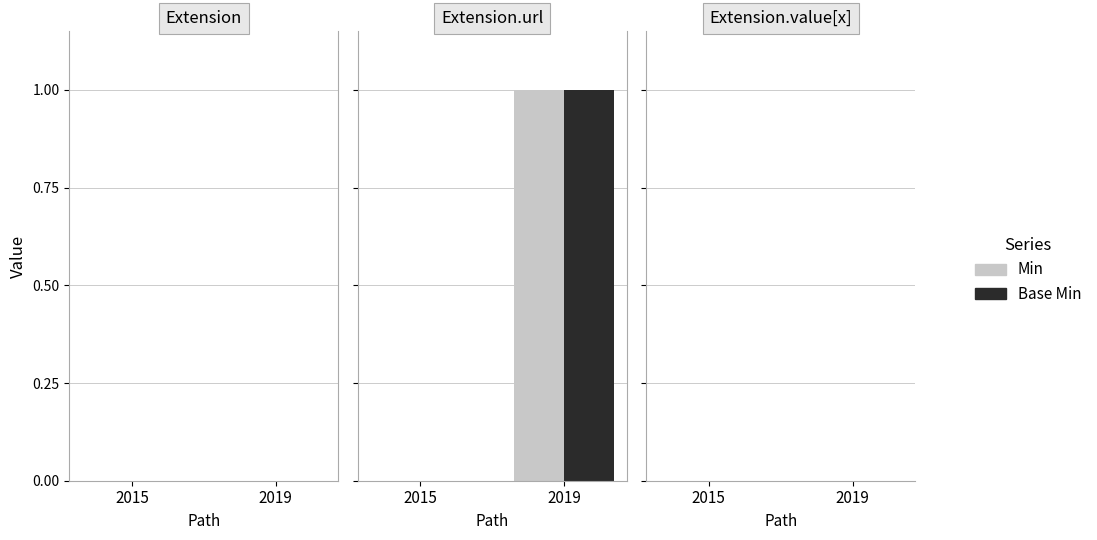

At which label is Base Min closest to 0?

Extension